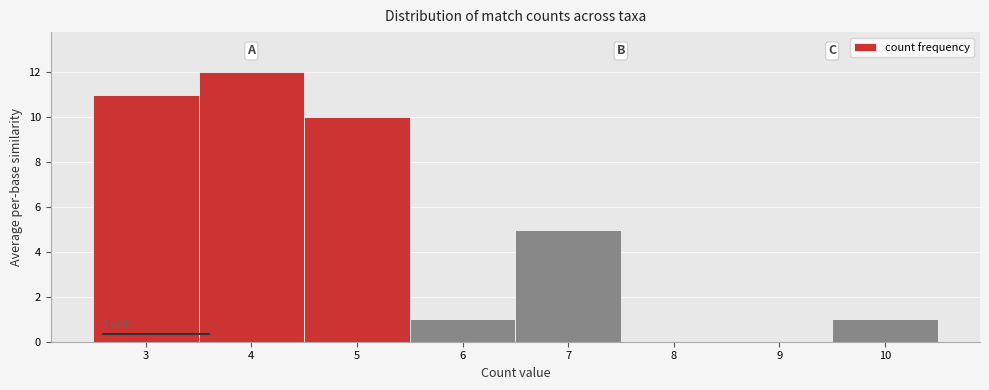

Which range on the x-axis has the tallest bar?

3.5 to 4.5